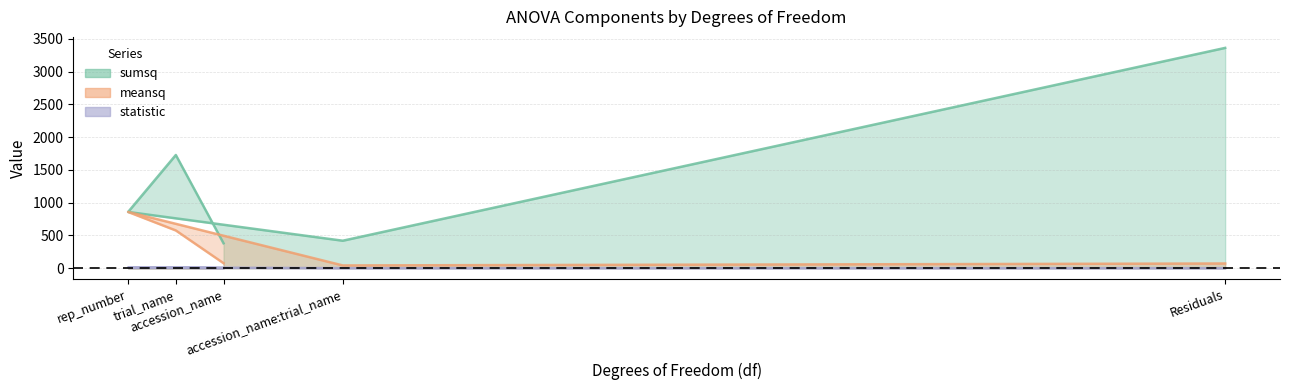

Which series has the largest total across all categories?

sumsq